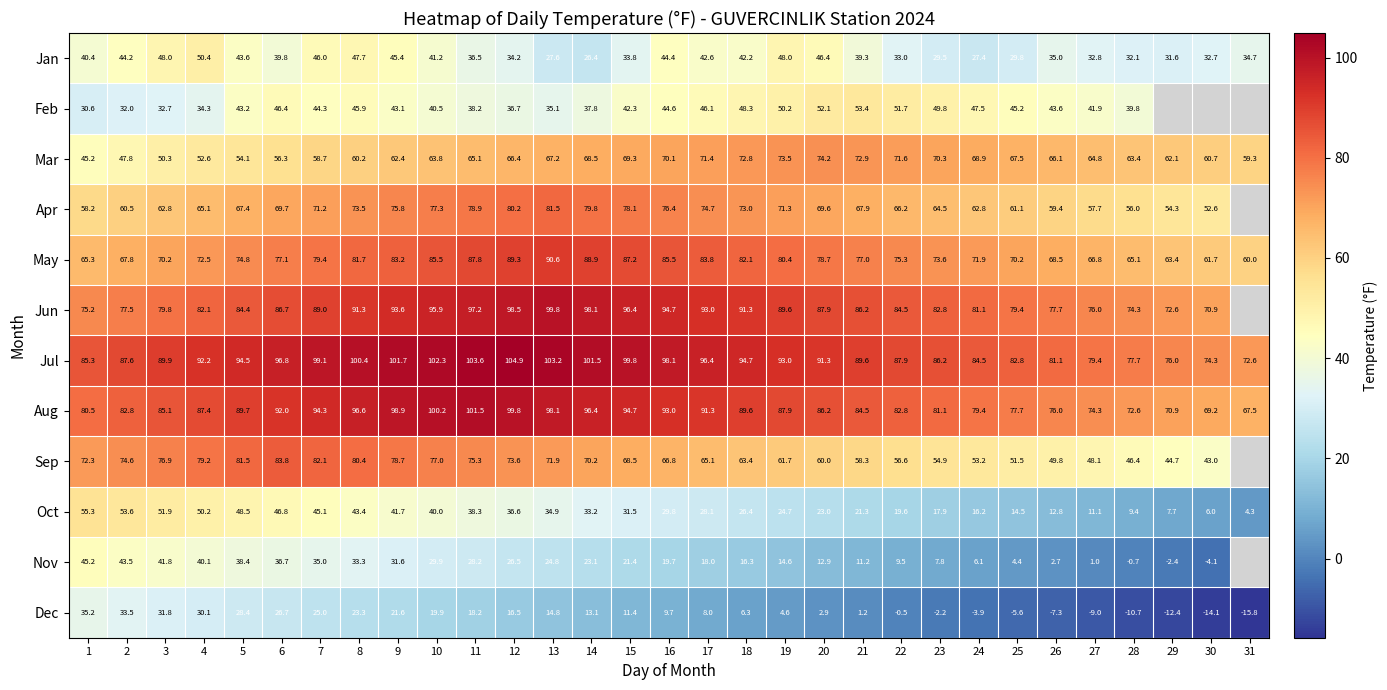

What is the total value across all series at 12?

763.2